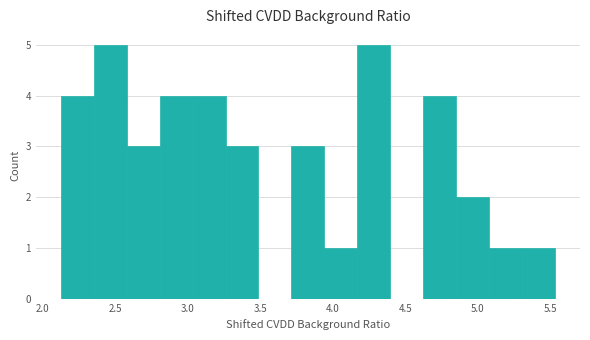

How tall is the bar that spans 2.60 to 2.80 on the x-axis? Neither the bar edges nor the heights are printed on the chart, so give them approximately, as read against the axes.

3